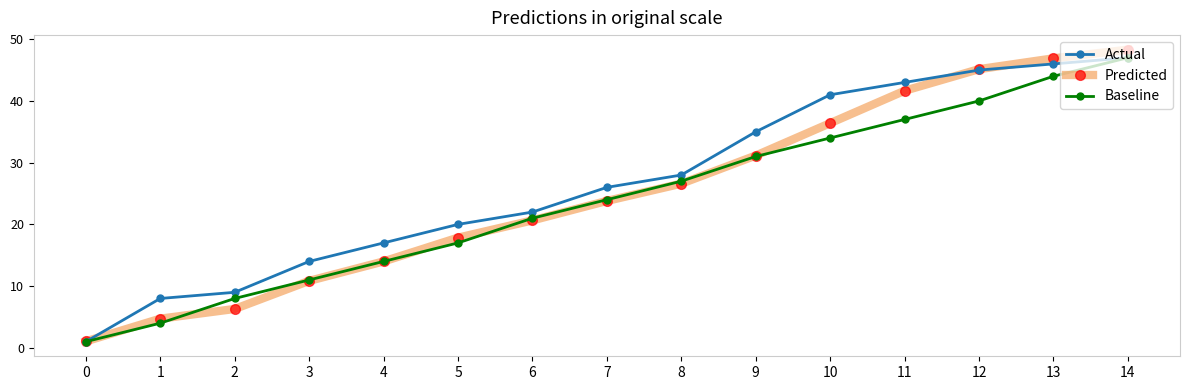

What is the difference between the maximum and second lowest values in the Actual series?

39.0